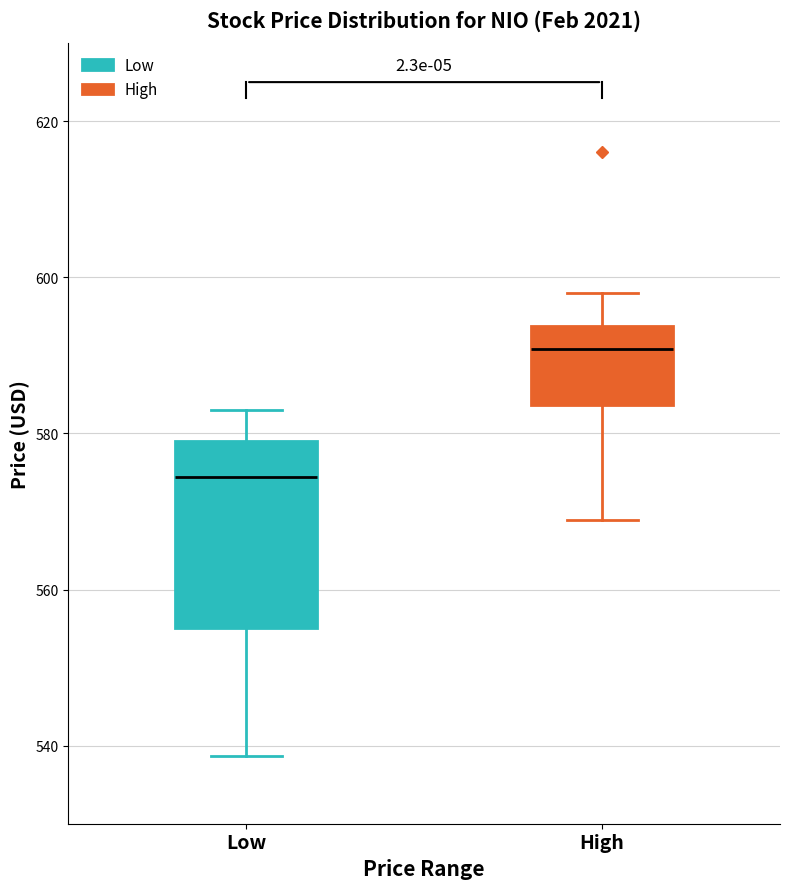

Comparing the boxes themselves (not the whiskers), which one is the tallest?

Low